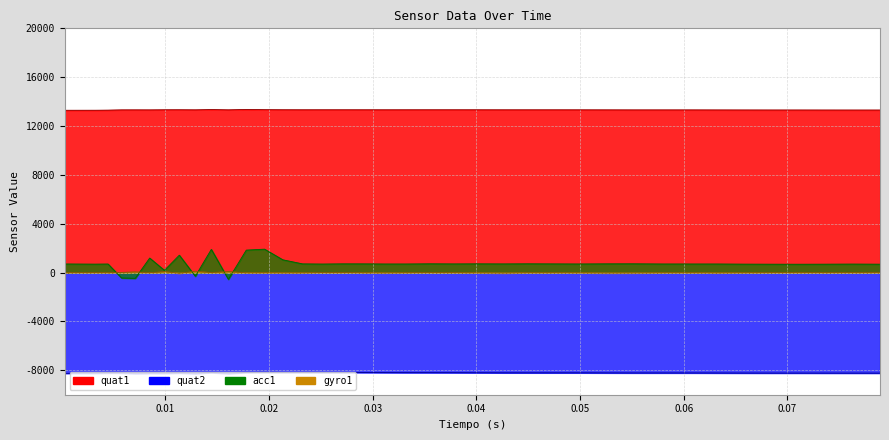

What is the highest value of the quat2 series?

-8168